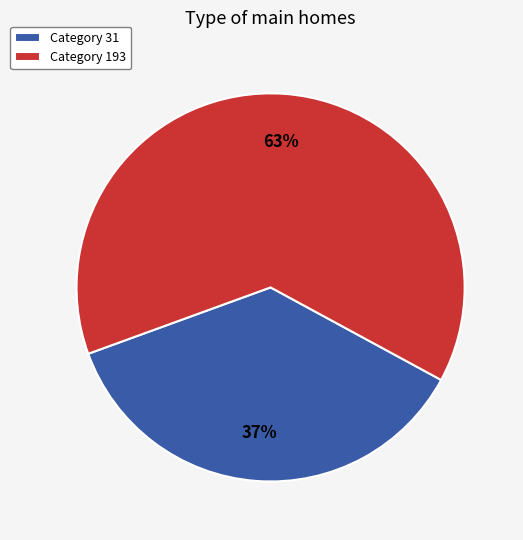

To the nearest percent, what is the average slice percentage?

50%